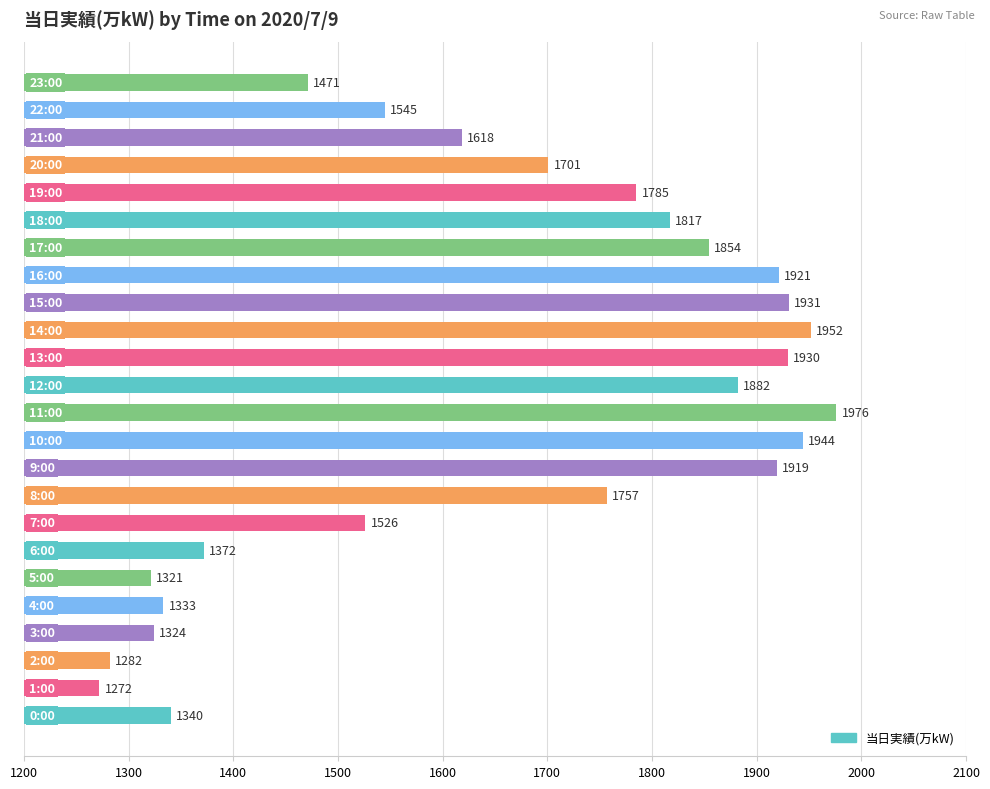

What is the difference between the maximum and minimum values?

704